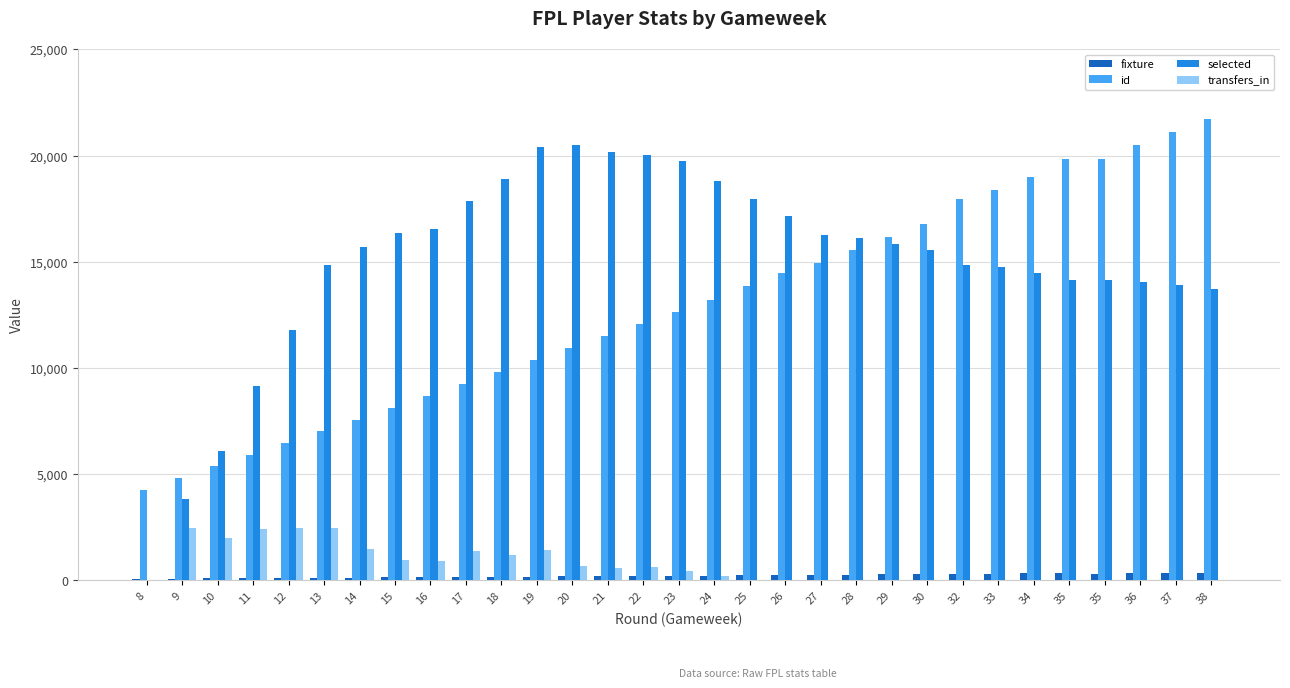

What is the maximum value shown in the chart?

21709